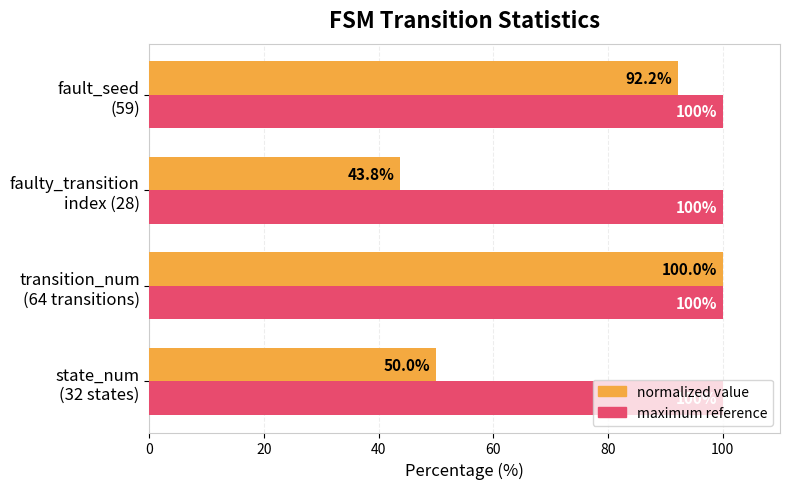

How many distinct data groups are displayed?

2